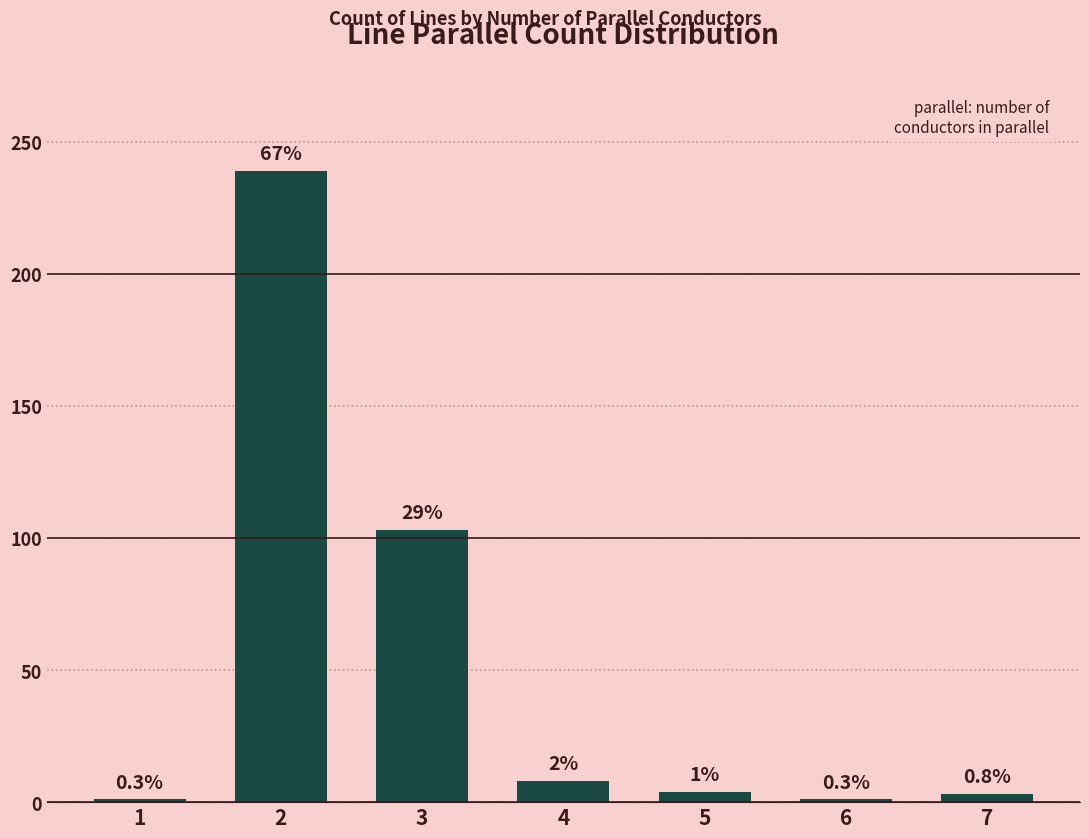

Reading left to right, extract all data points from this chart.

1	239	103	8	4	1	3